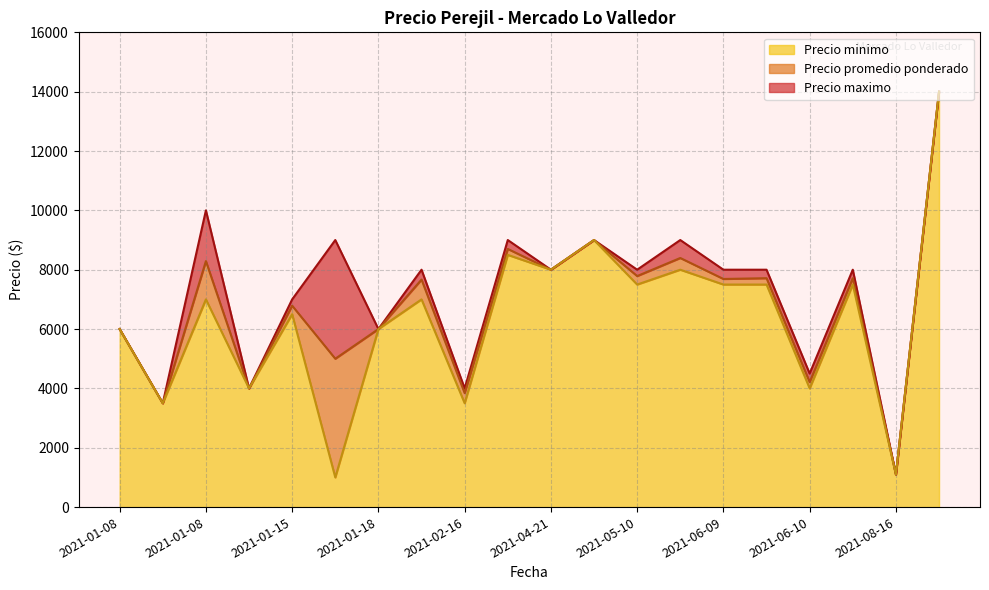

True or false: Precio promedio ponderado and Precio maximo intersect in this chart.

False